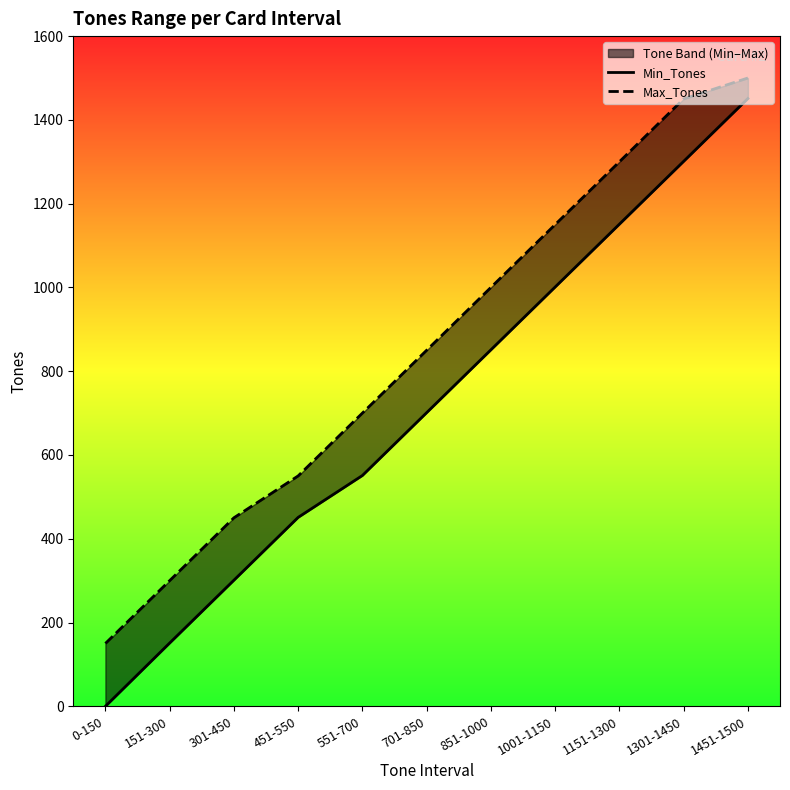

What is the label of the 8th point from the right?

451-550